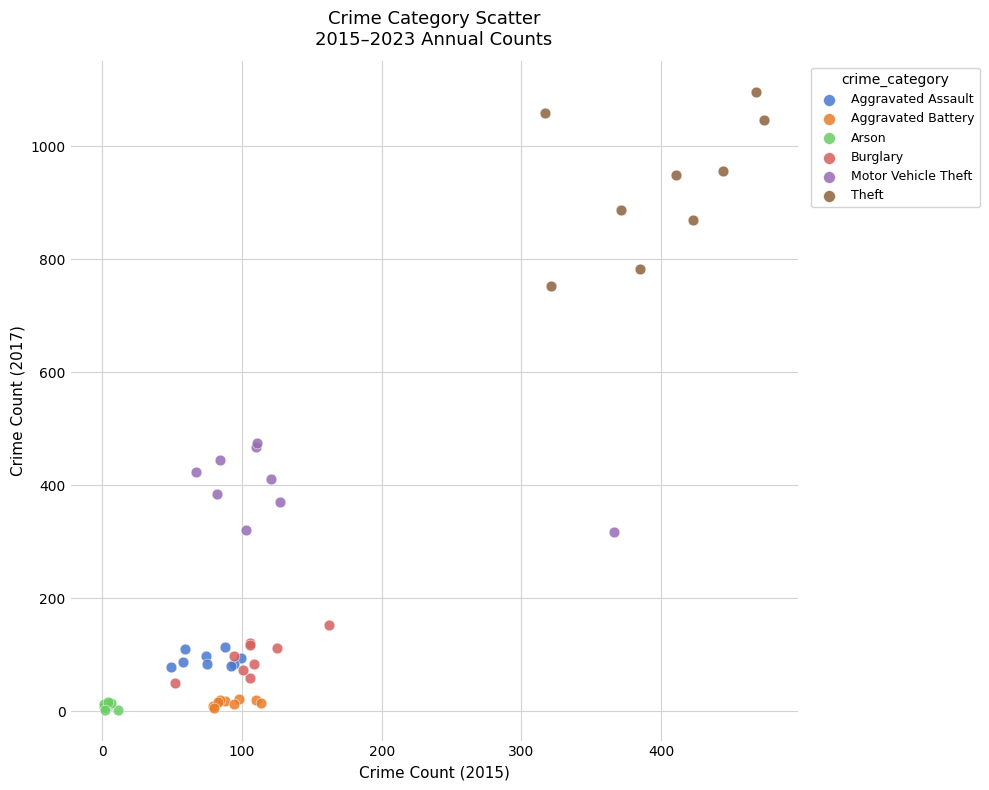

Which series has the largest Y range (max minus min)?

Theft